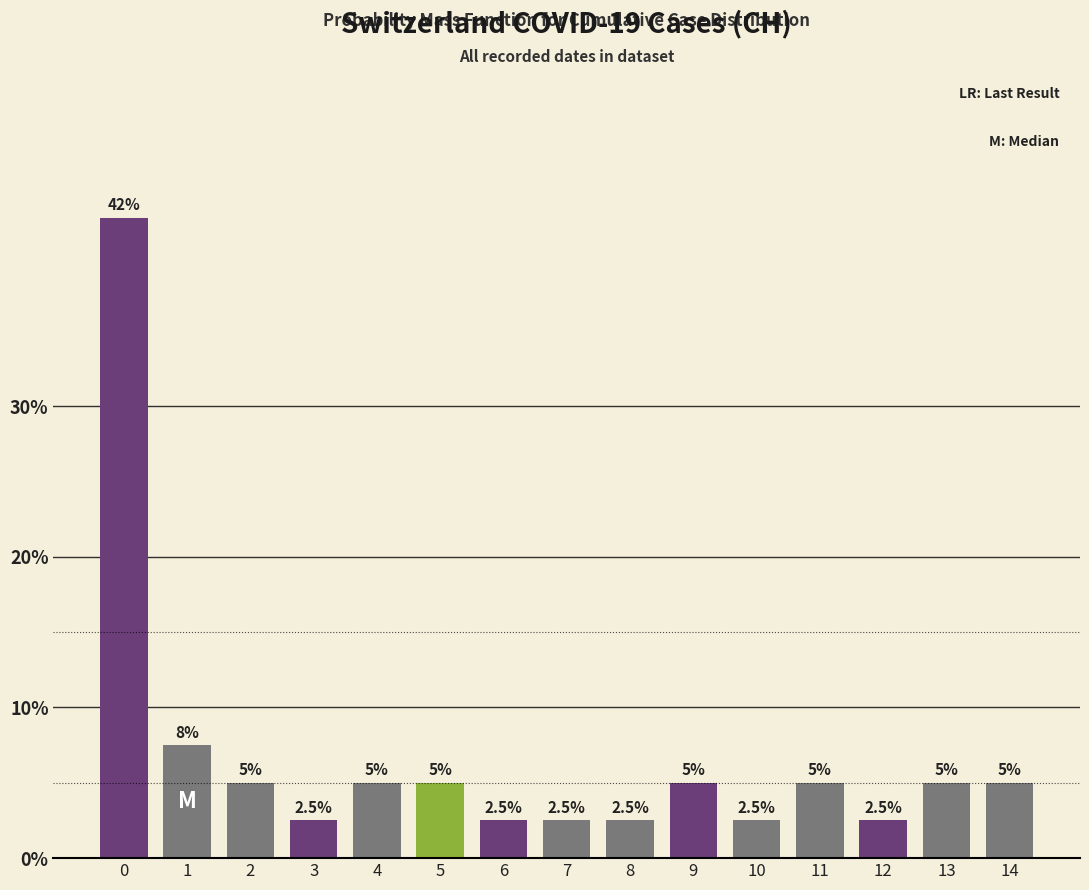

Reading right to left, list all the values displayed in this chart.

14=5.0	13=5.0	12=2.5	11=5.0	10=2.5	9=5.0	8=2.5	7=2.5	6=2.5	5=5.0	4=5.0	3=2.5	2=5.0	1=7.5	0=42.5